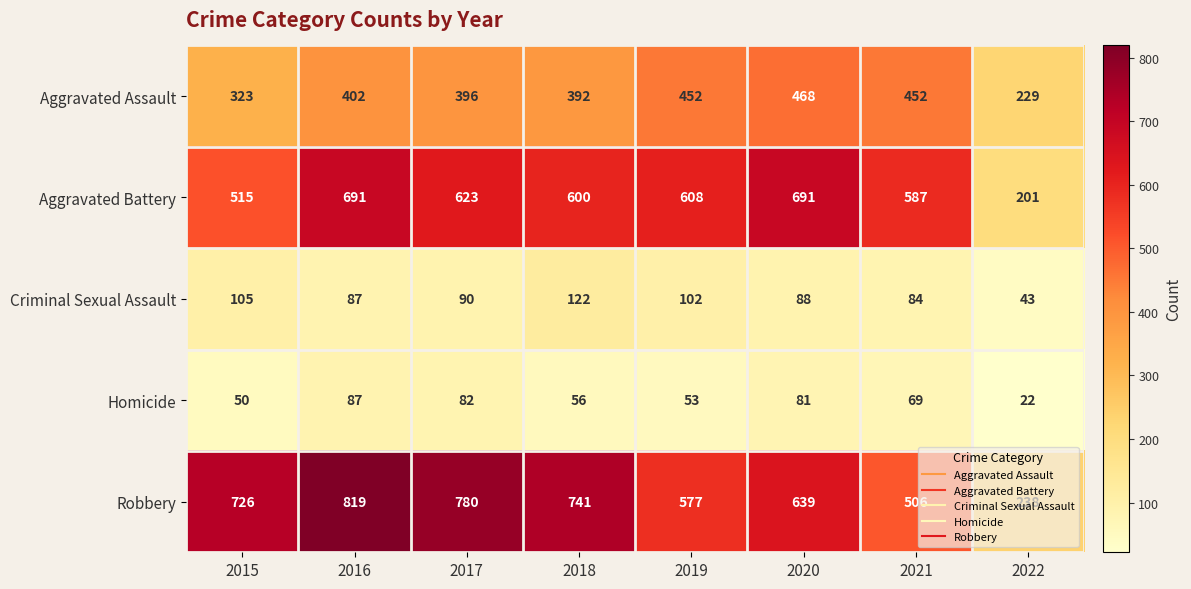

What is the spread (max minus min) of values at 2018?

685